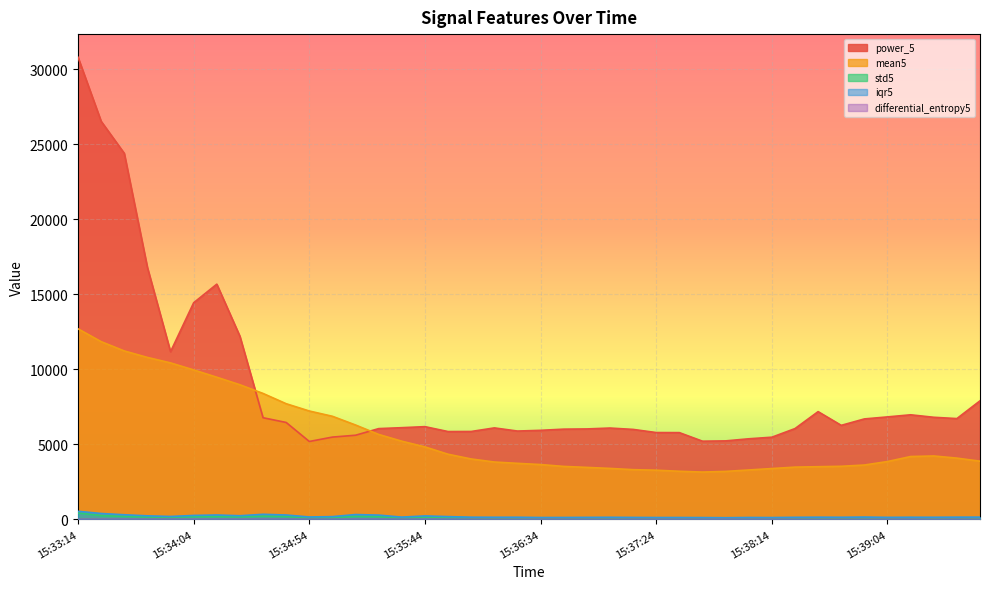

What is the value of the differential_entropy5 point at the 21st from the left?

5.8